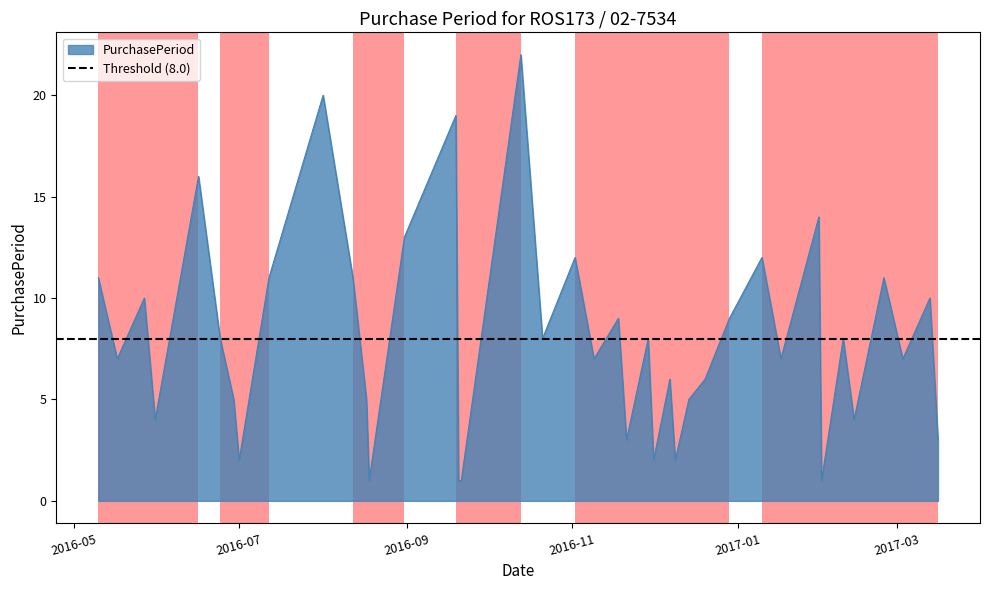

At which label is the value closest to 11?

2016-05-10